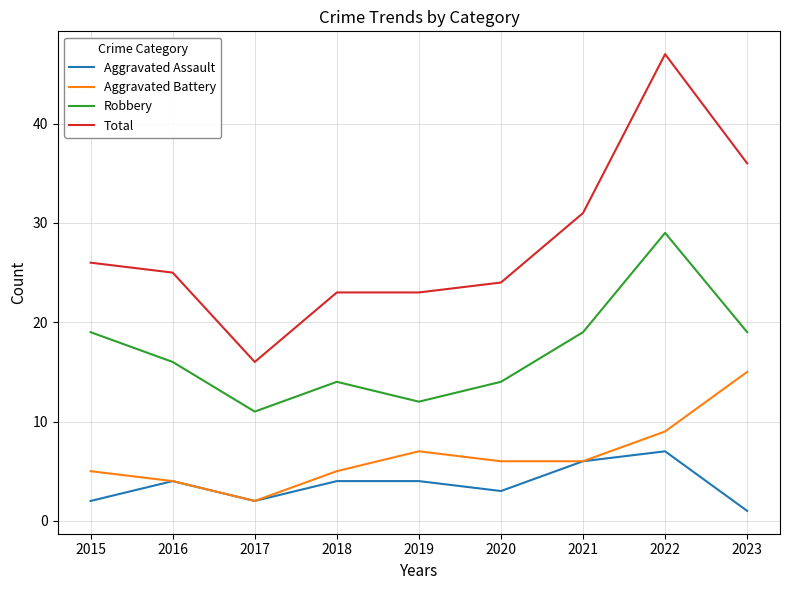

Is the value of Robbery at 2022 greater than the value of Aggravated Assault at 2023?

Yes